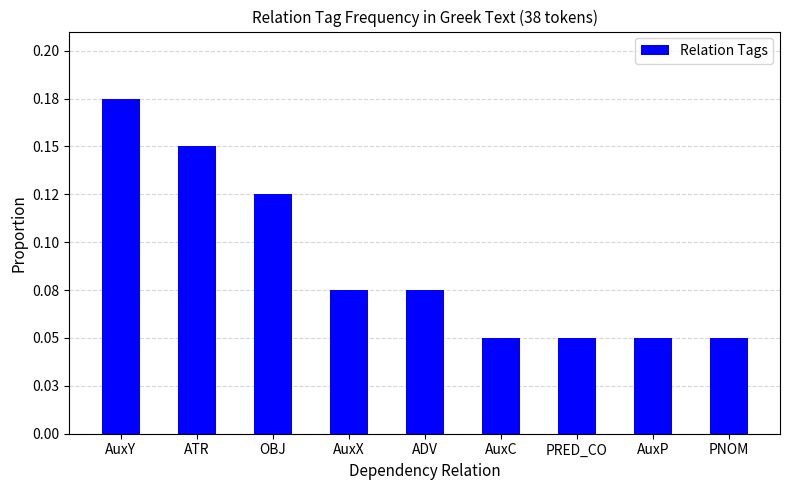

Between AuxC and ADV, which is larger?

ADV